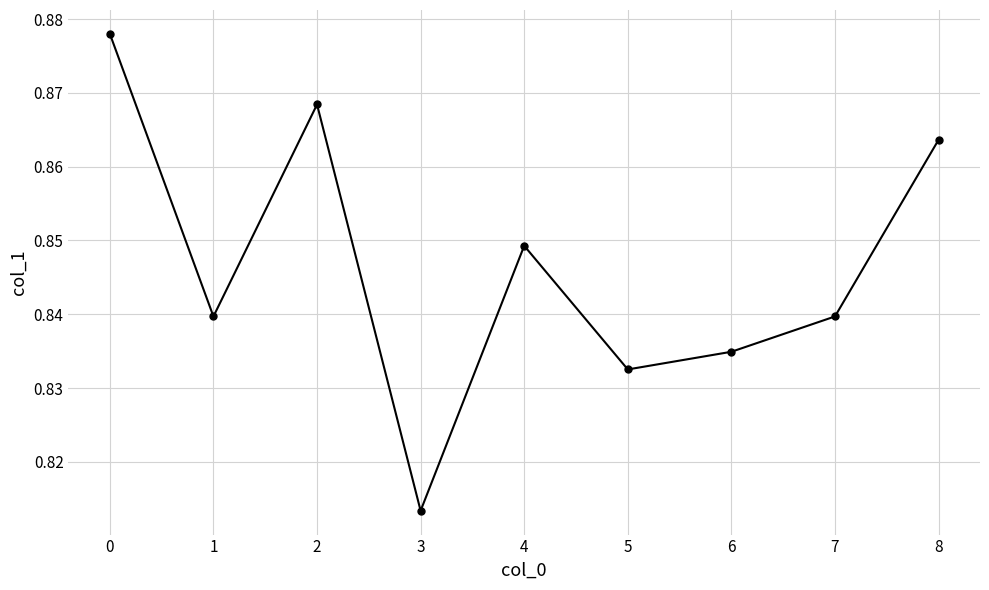

At which category does the data reach its first local peak?

2